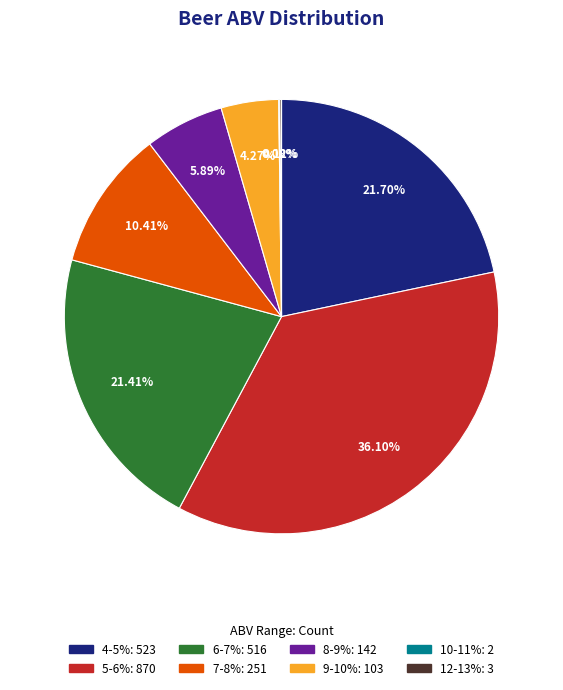

Which category has the biggest portion of the pie?

5-6%